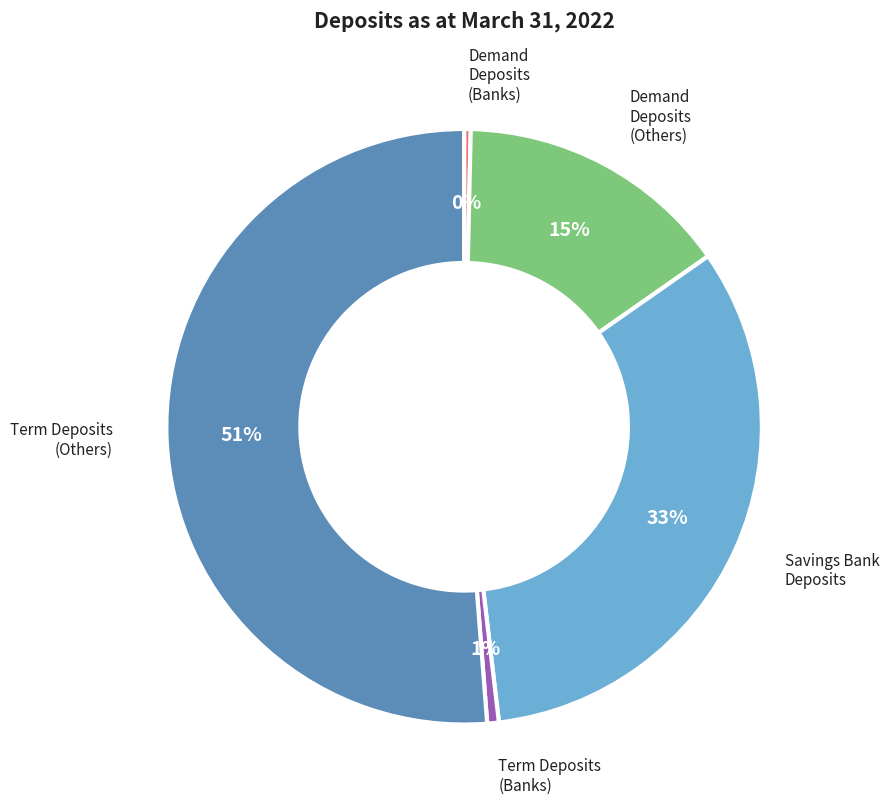

To the nearest percent, what is the difference between the largest and smallest slice percentages?

51%